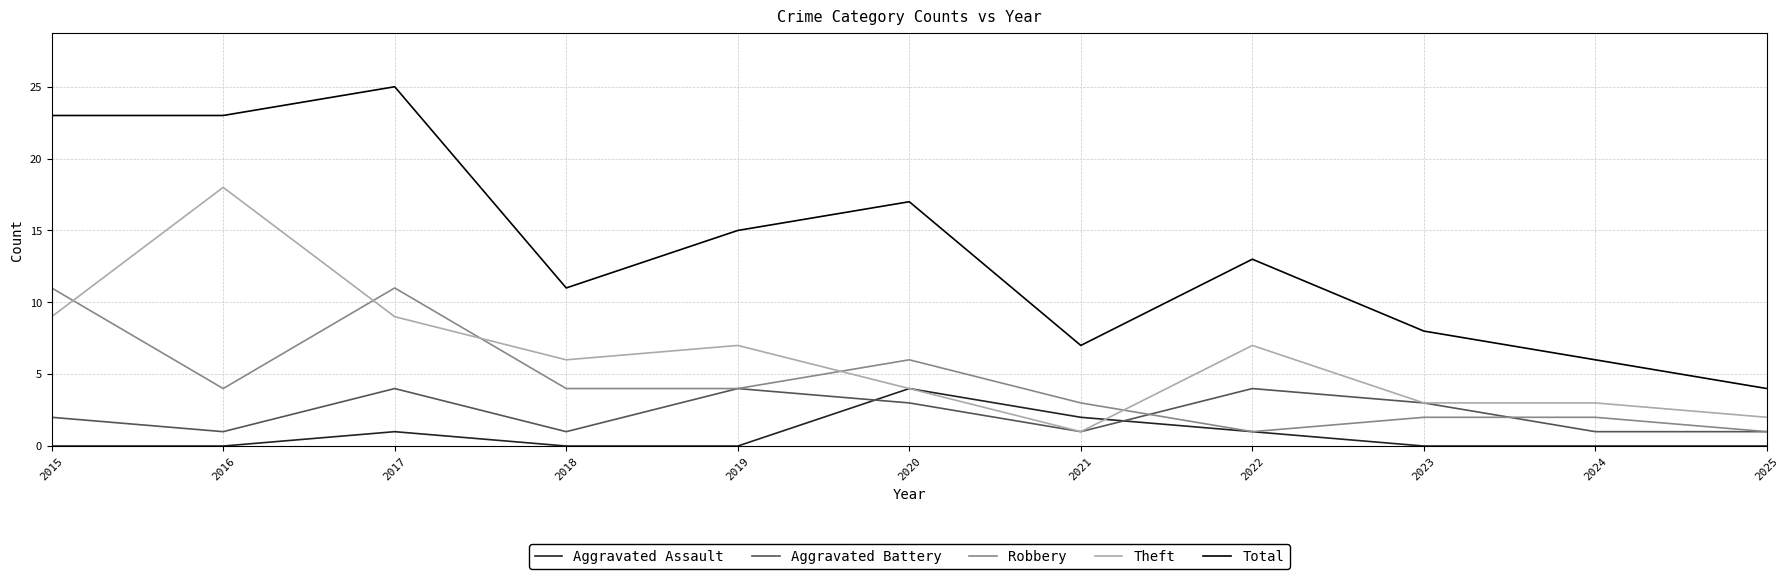

Rank the series at 2015 from highest to lowest value.

Total, Robbery, Theft, Aggravated Battery, Aggravated Assault